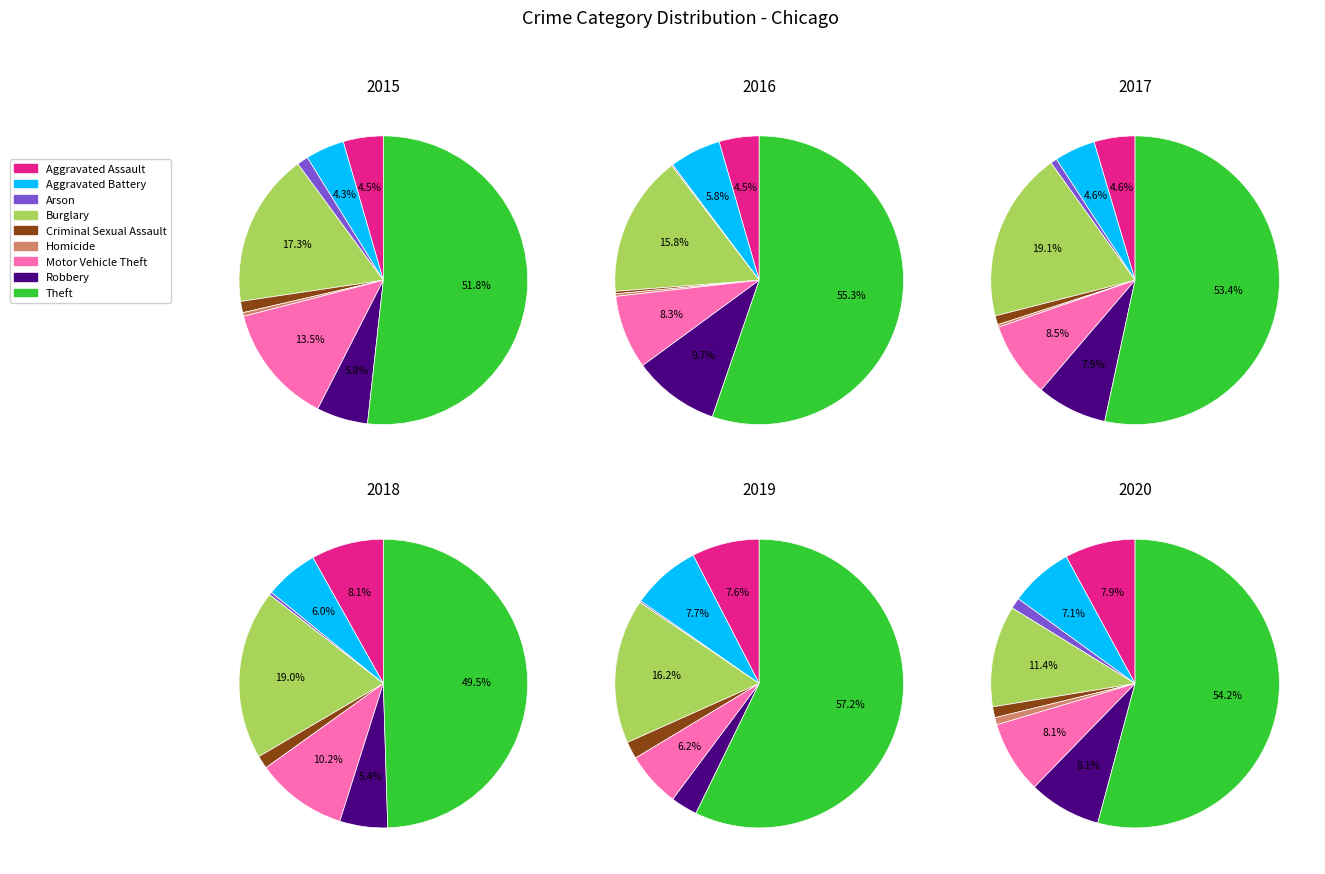

Is Theft the majority of the pie?

Yes